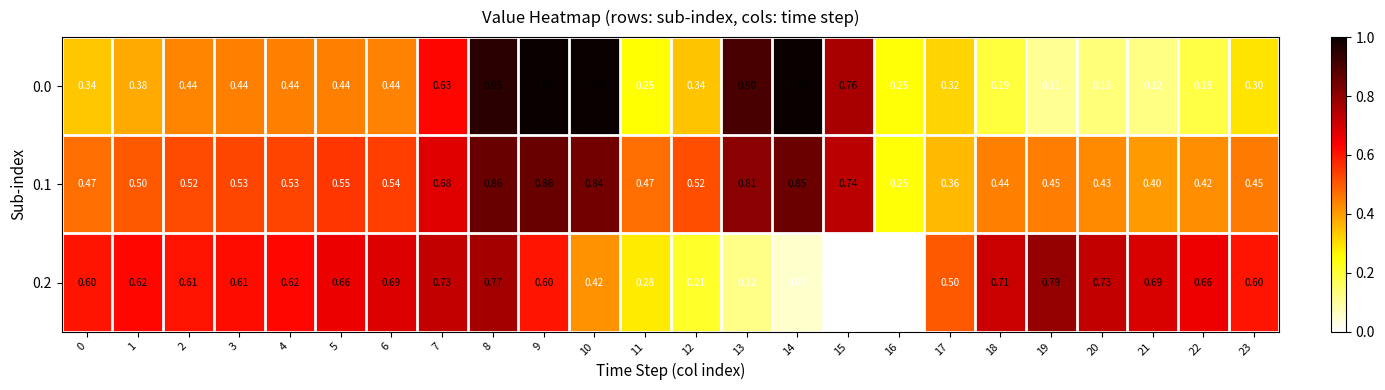

Is the value of 0.0 at 5 greater than the value of 0.2 at 14?

Yes